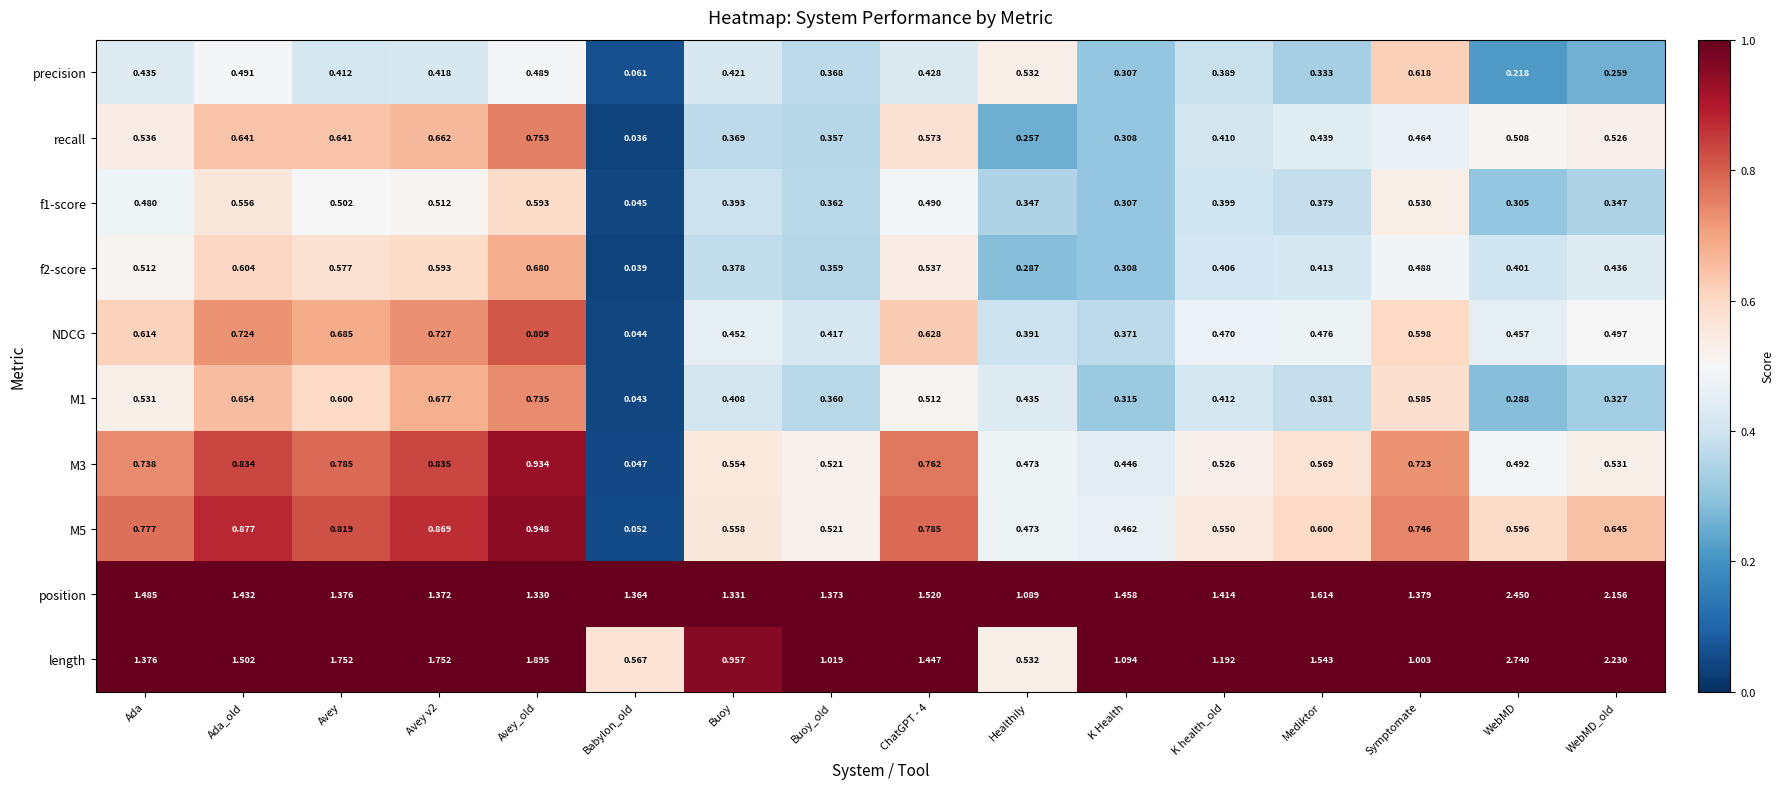

Which series has the largest range (max minus min)?

length